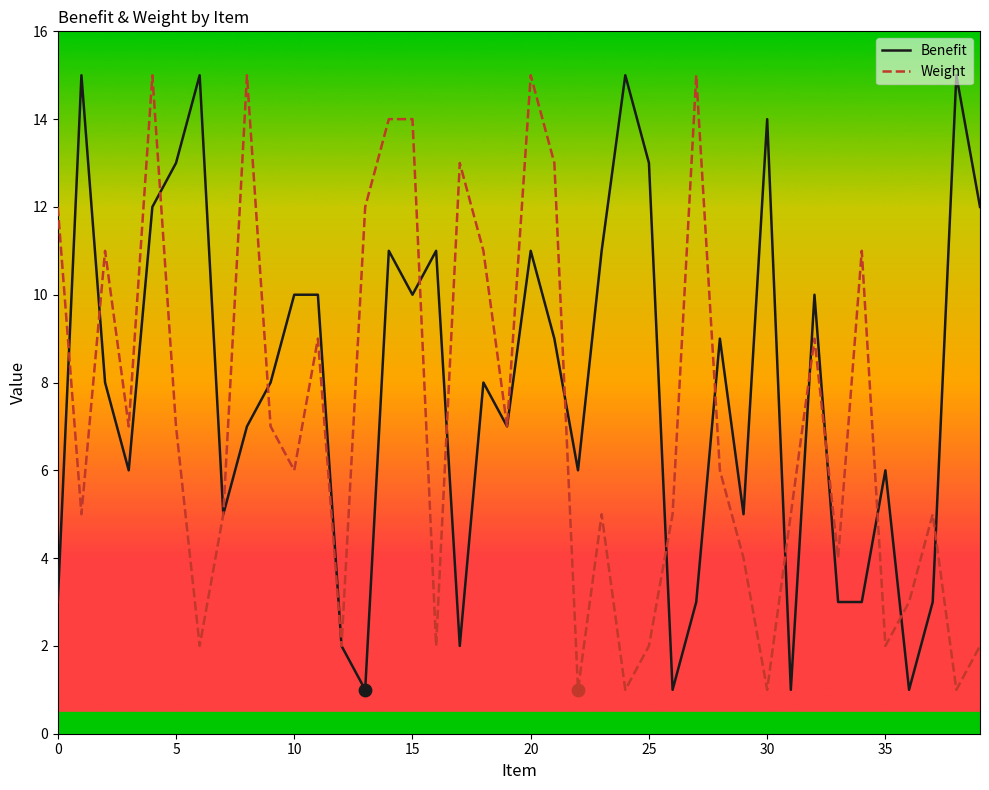

What are all the series names shown in the legend?

Benefit, Weight